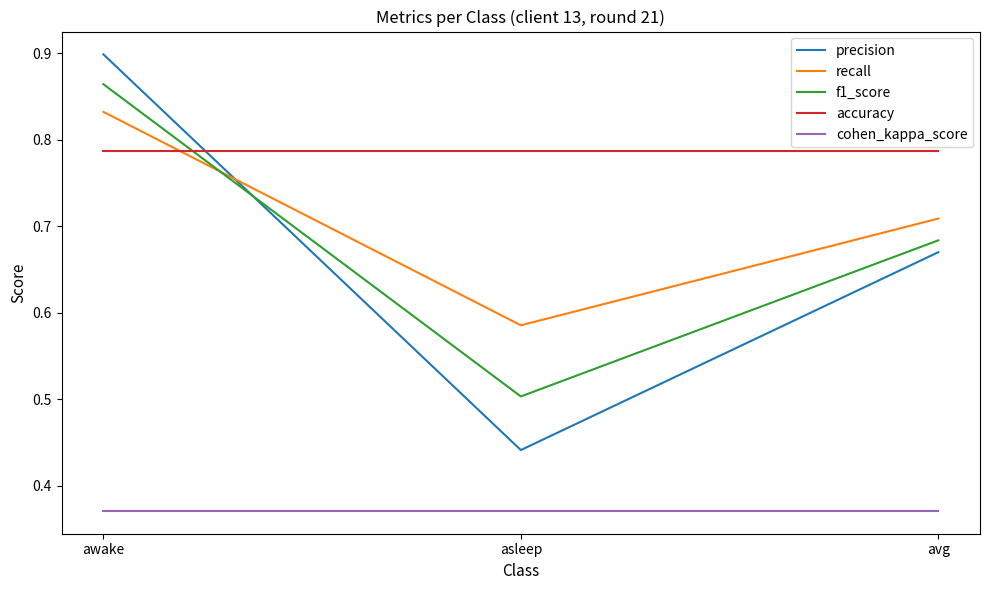

At which label does precision reach its peak?

awake